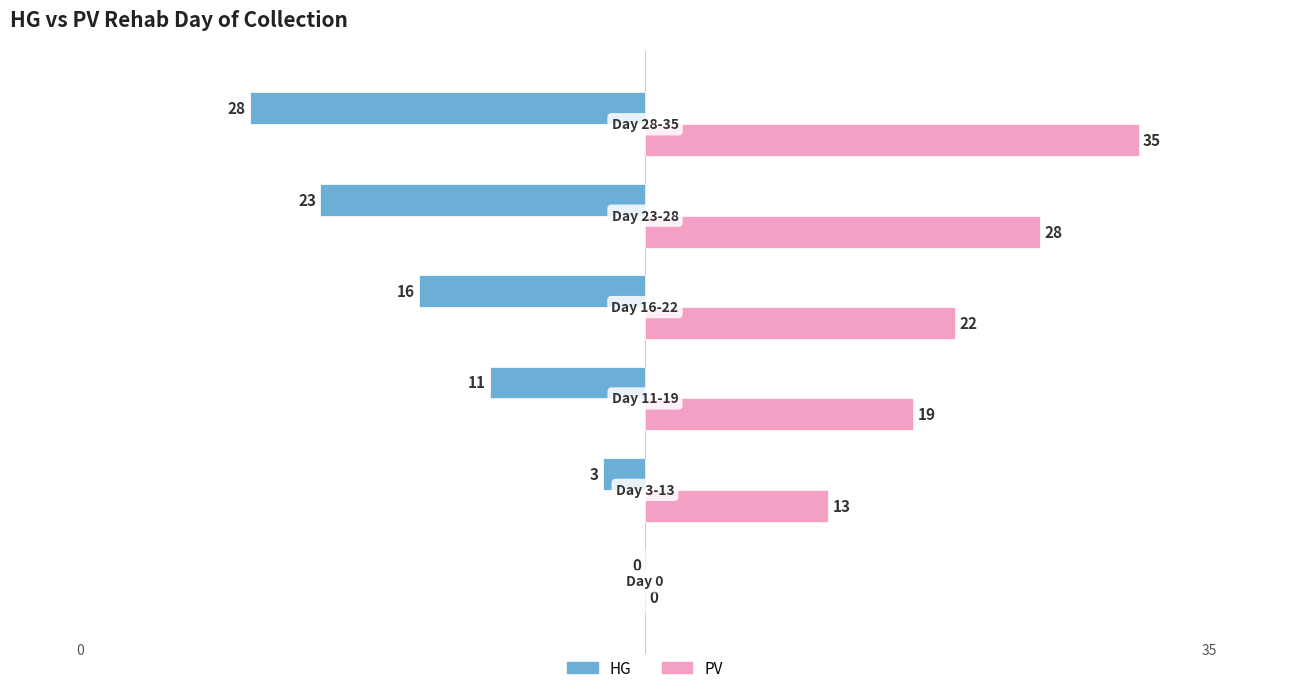

What is the maximum value for PV?

35